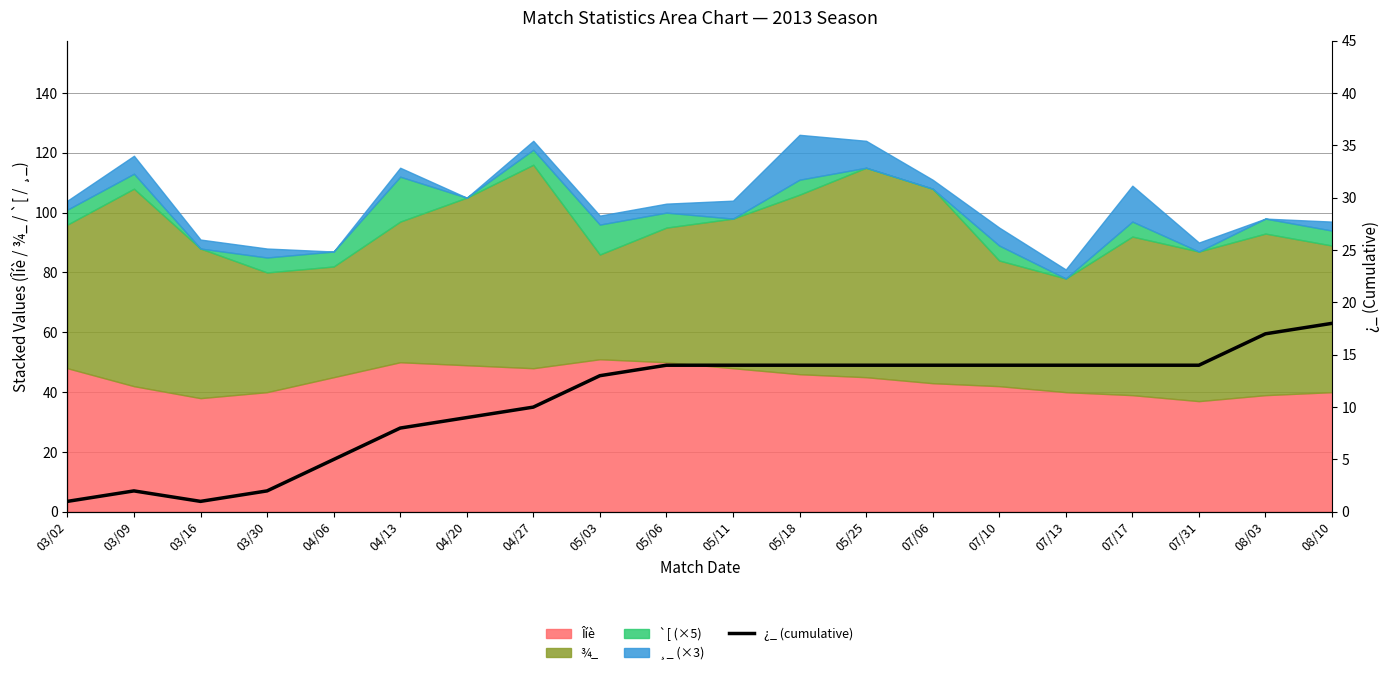

Is it true that the value at 07/10 is 6?

False